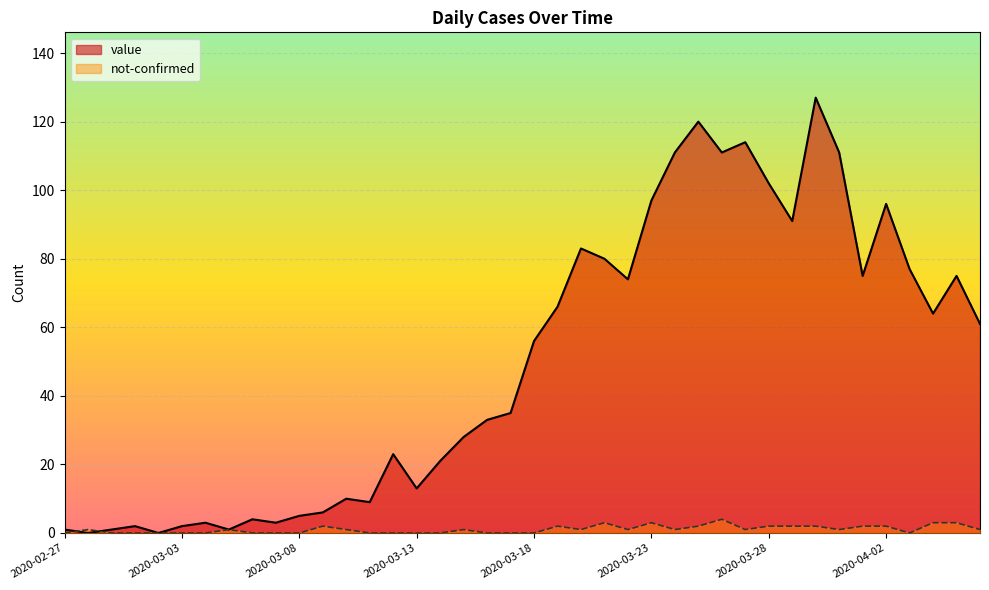

What is the value of the not-confirmed point at the 24th from the left?

3